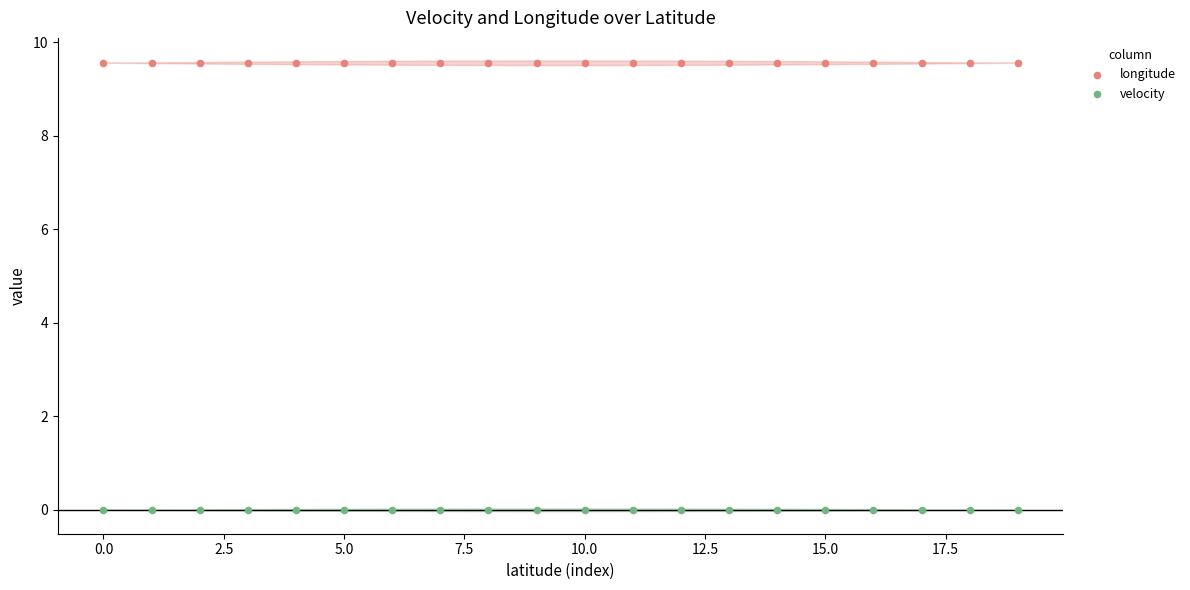

What are all the series names shown in the legend?

longitude, velocity